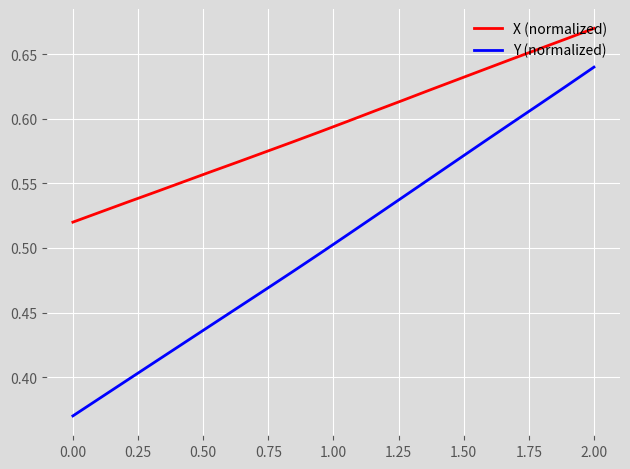

True or false: X (normalized) and Y (normalized) intersect in this chart.

False